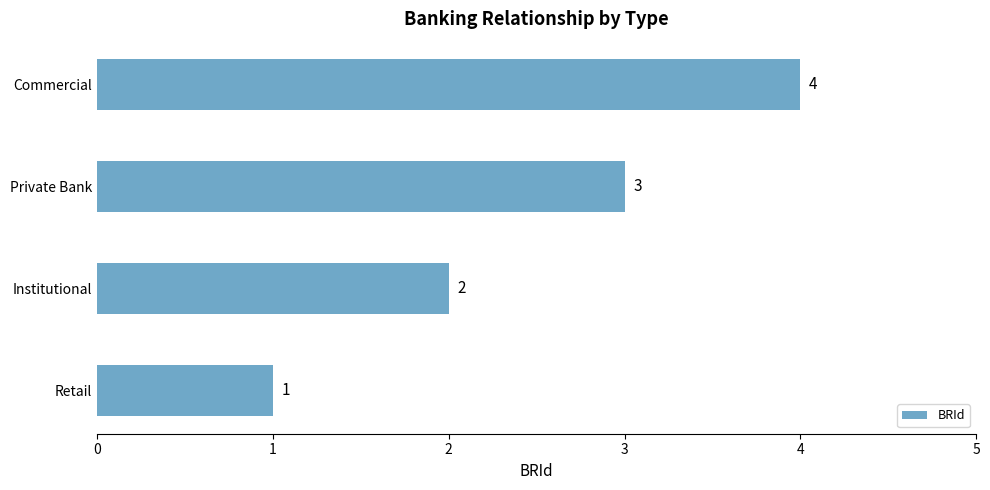

What is the change in value from Institutional to Private Bank?

+1